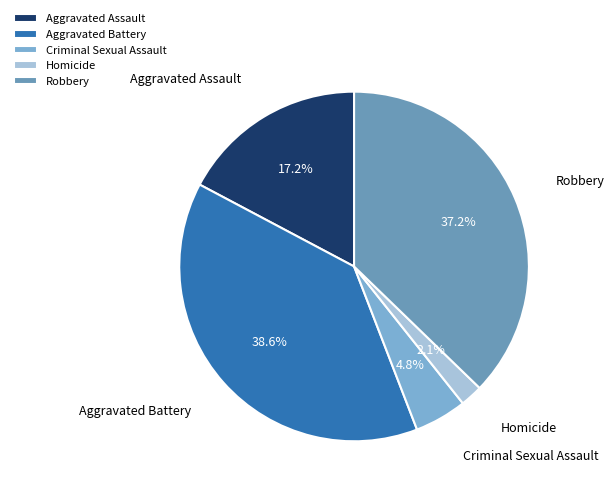

Is there any slice that represents more than half of the pie?

No